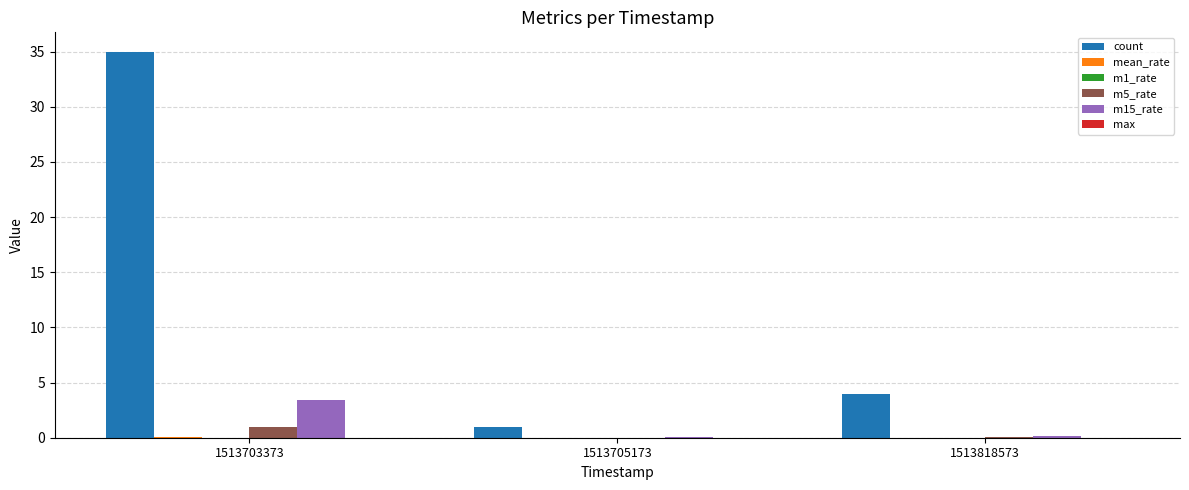

True or false: m5_rate has a value of 0.0 at 1513818573.

True